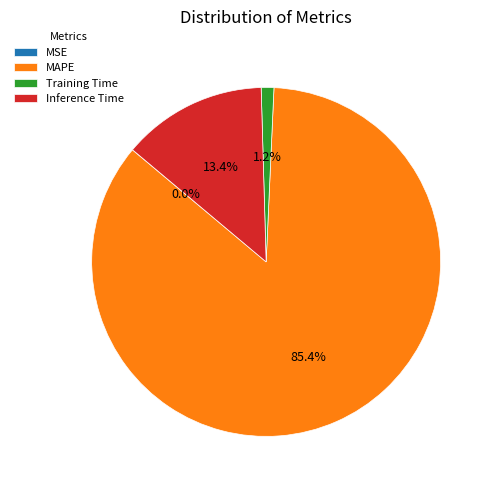

Is MAPE the majority of the pie?

Yes